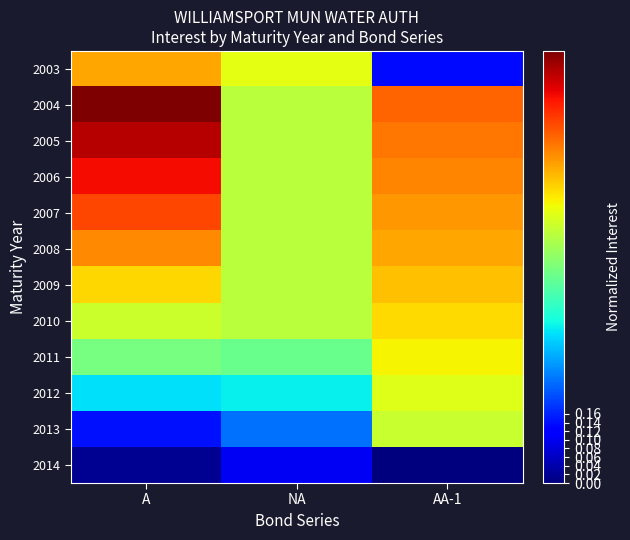

What is the greatest value displayed?

1.0